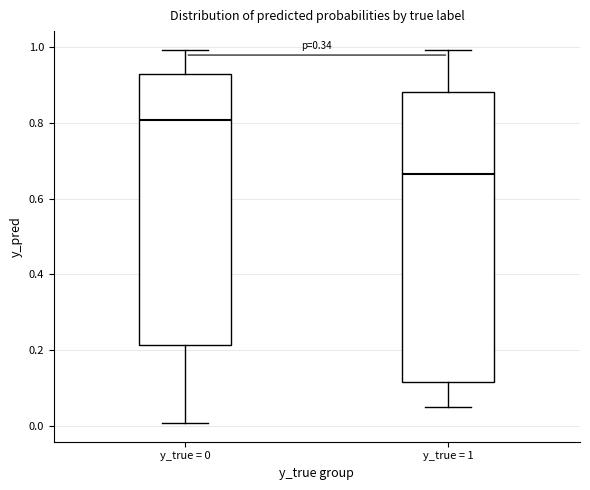

Which box has the highest median line?

y_true = 0